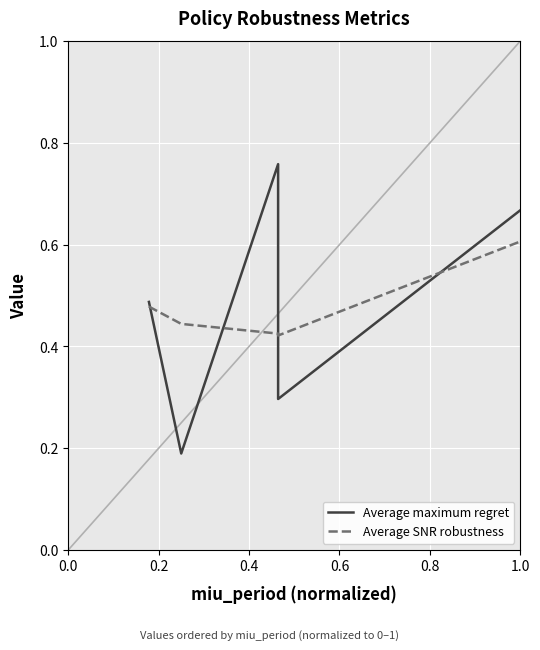

Which has a higher value, −0.2 or 0.6?

0.6